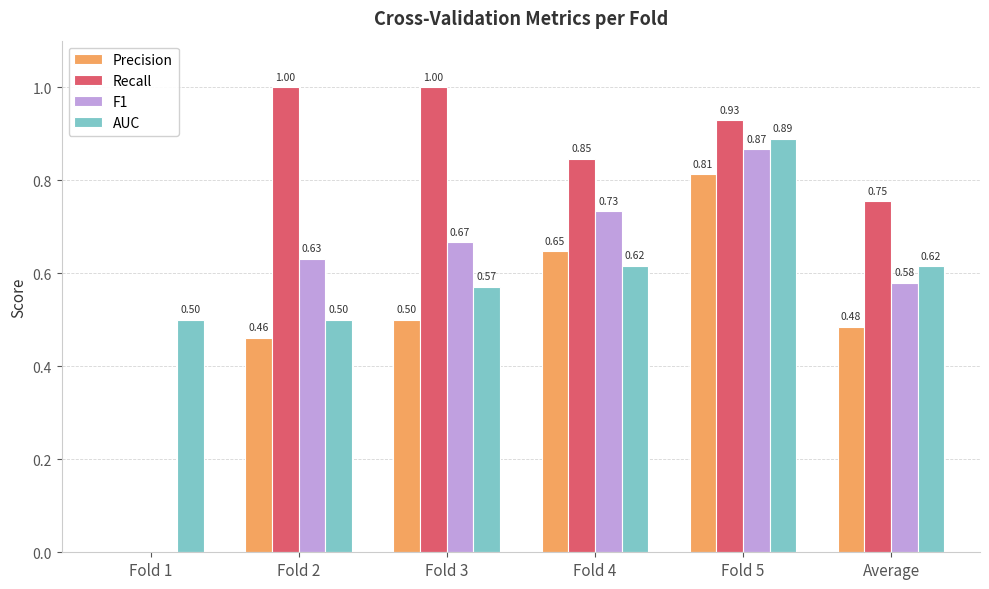

True or false: F1 has a value of 0.9 at Average.

False